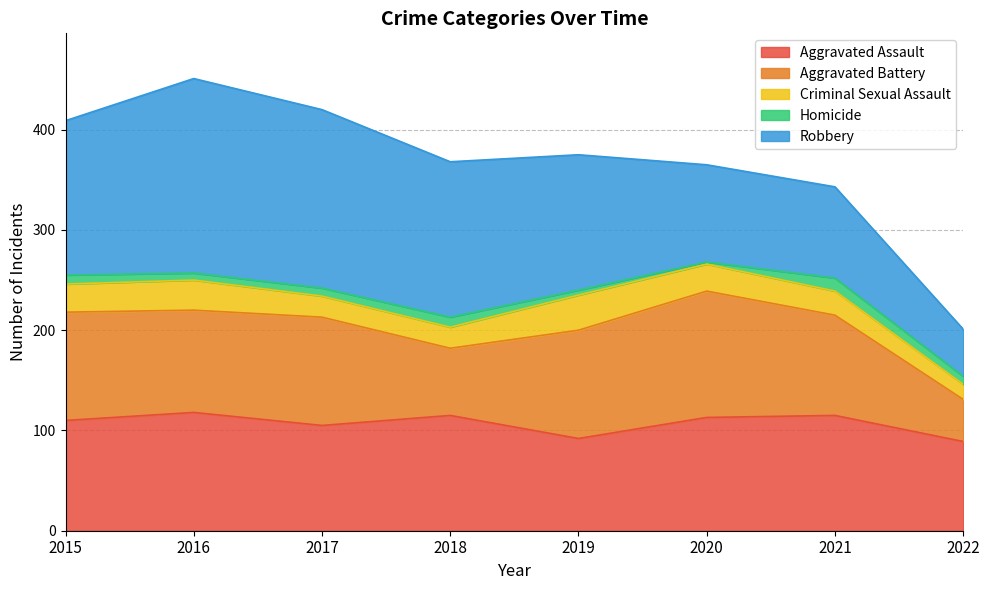

True or false: Robbery has more than 0 interior local peaks.

True